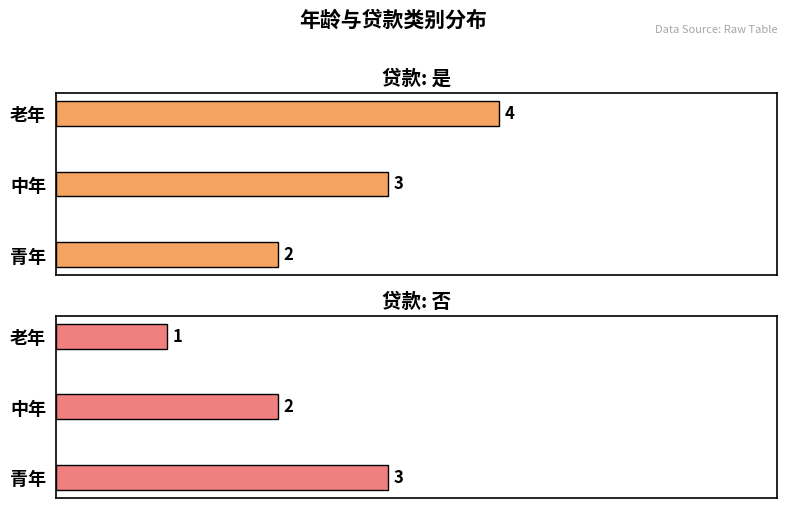

True or false: 是(贷款) has a value of 3 at 中年.

True